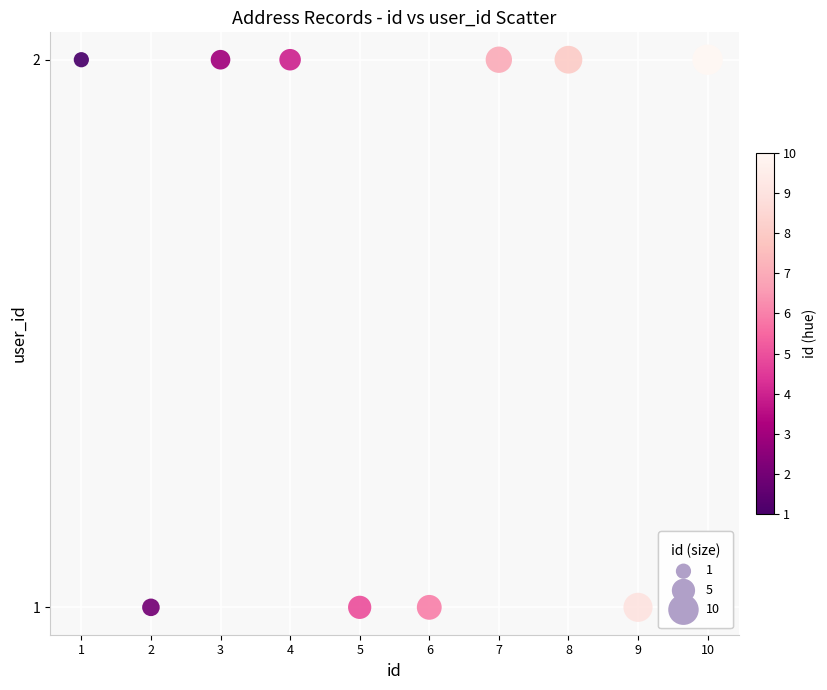

What is the average X value?

6